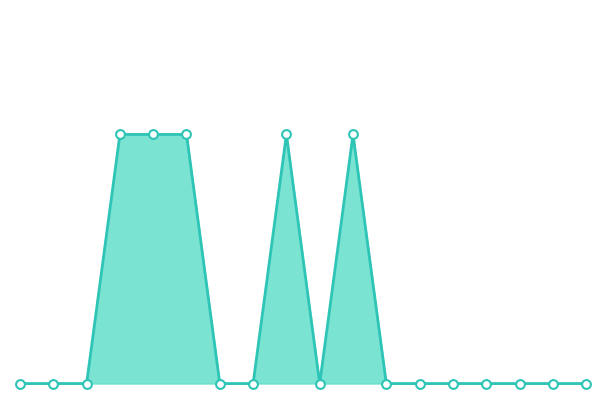

Is this an area chart (filled region under the line)?

Yes